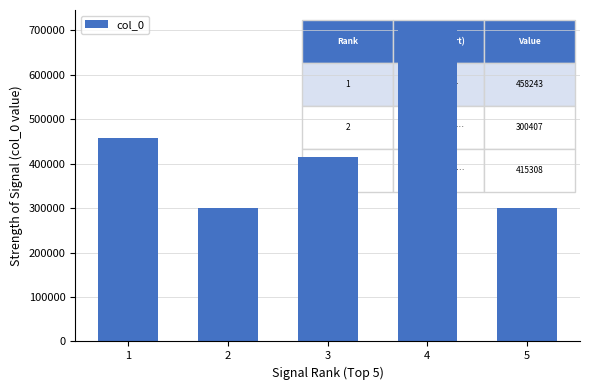

Which has a higher value, 3 or 2?

3